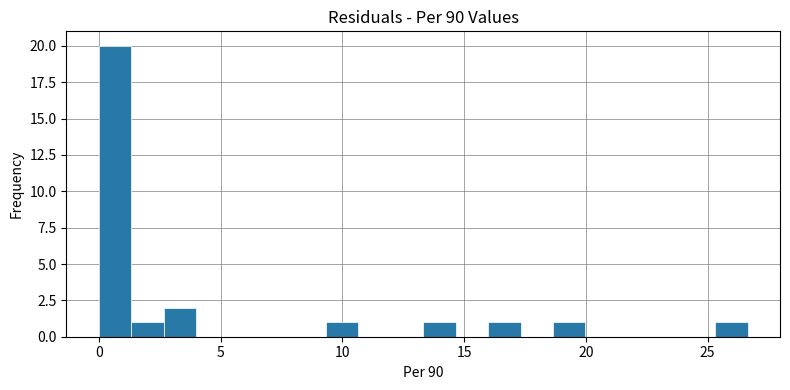

Read against the x-axis, roughly where is the centre of the tallest bar?

0.5